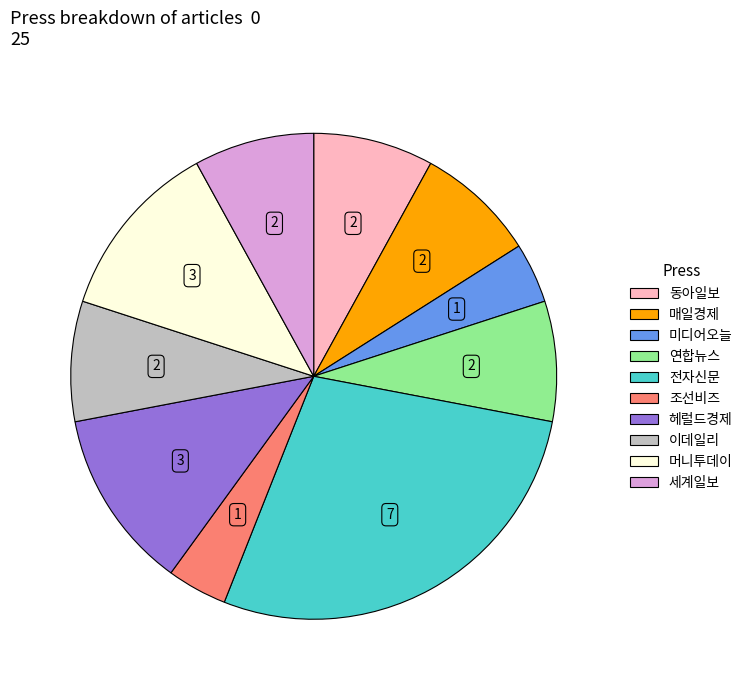

Is it true that 연합뉴스 is 16% of the pie?

False